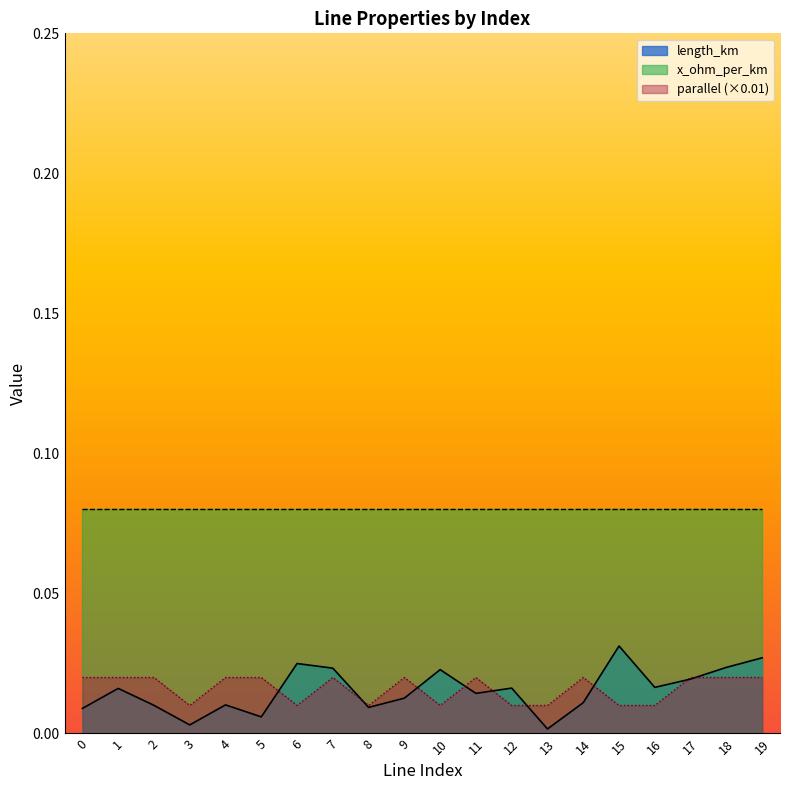

Between 8 and 16, which series saw the biggest shift?

length_km_line